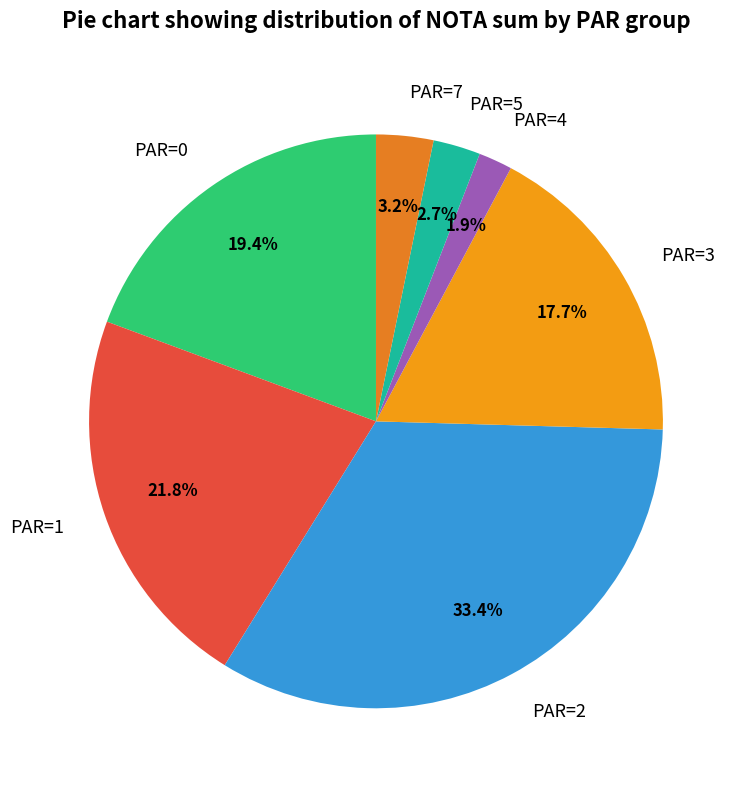

Which category has the smallest portion of the pie?

PAR=4